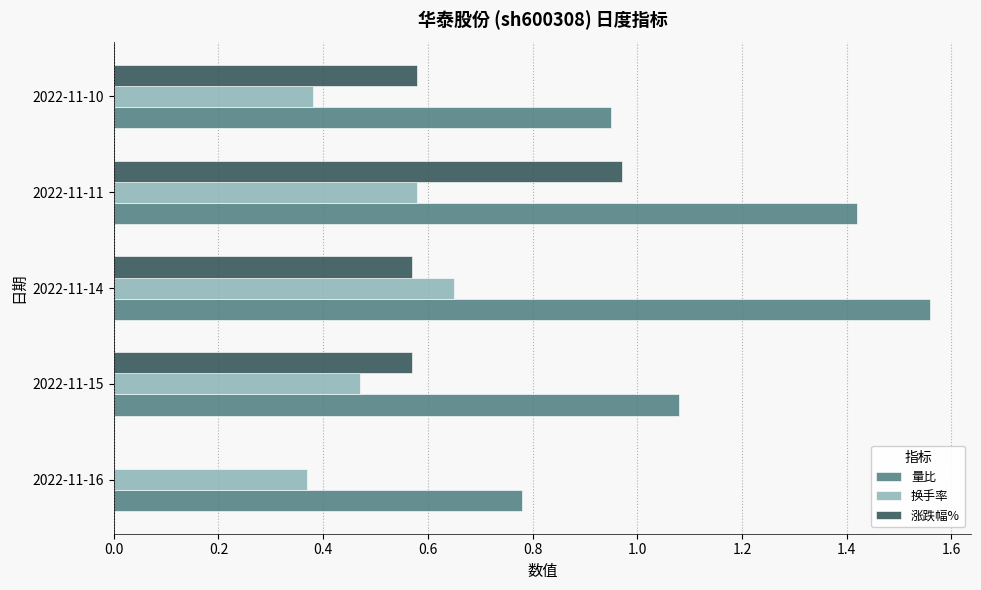

Which label corresponds to the largest value in the chart?

2022-11-14